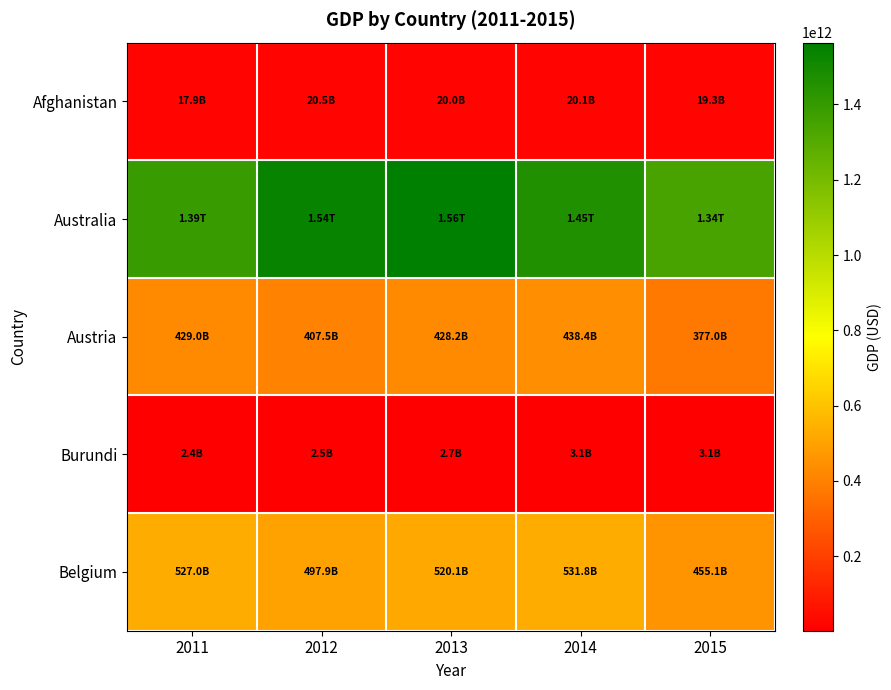

Count the number of categories in the chart.

5